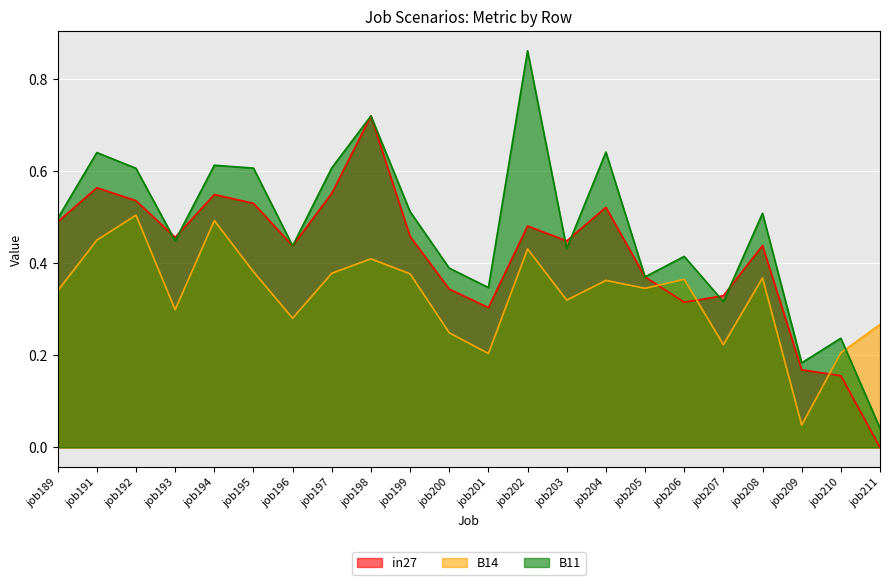

List the labels in order of in27 value, largest first.

job198, job191, job197, job194, job192, job195, job204, job189, job202, job199, job193, job203, job208, job196, job205, job200, job207, job206, job201, job209, job210, job211